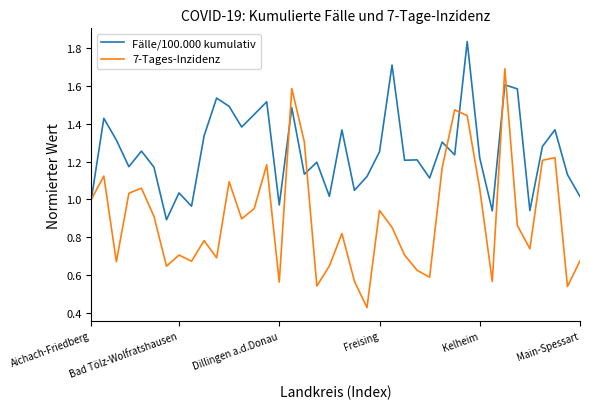

Which series has the largest range (max minus min)?

7-Tages-Inzidenz